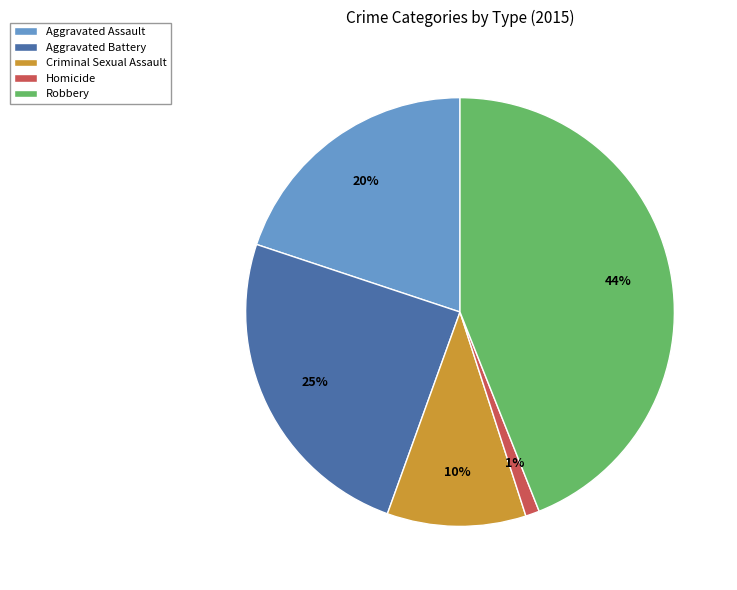

Which category has the smallest portion of the pie?

Homicide